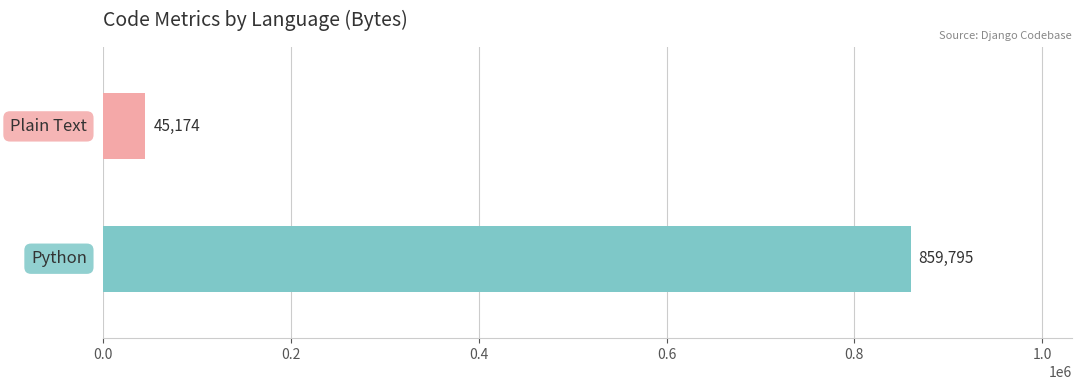

Reading bottom to top, list all the values displayed in this chart.

859795	45174